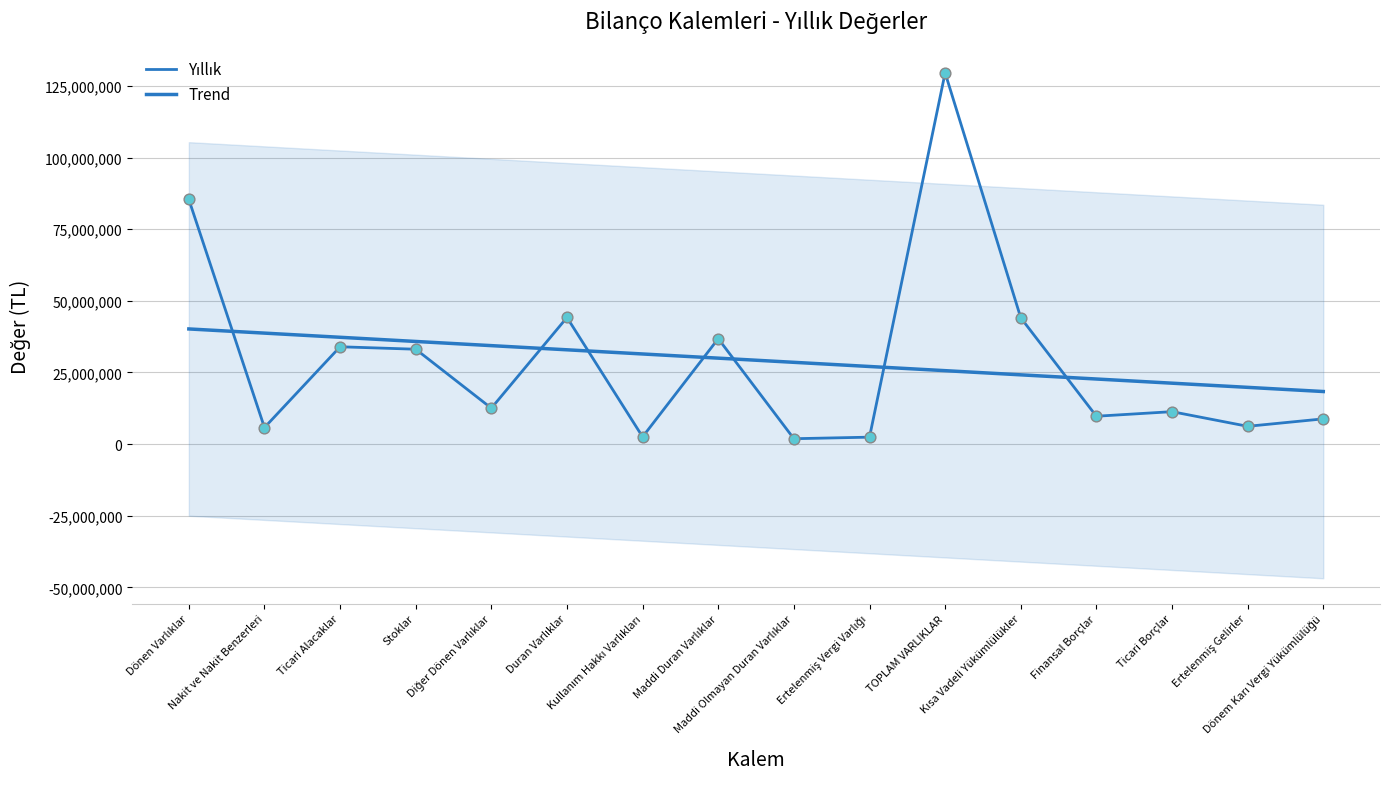

What is the total value across all series at Maddi Olmayan Duran Varlıklar?

30409085.9